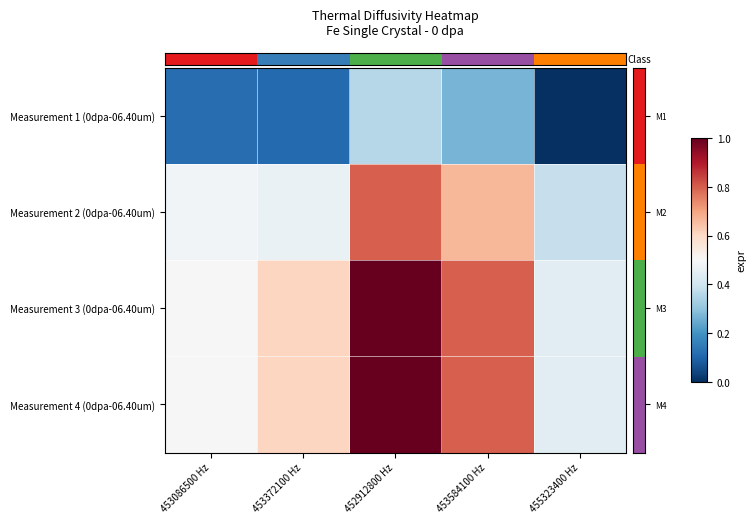

Which has a higher value, 452912800 Hz or 453086500 Hz?

452912800 Hz